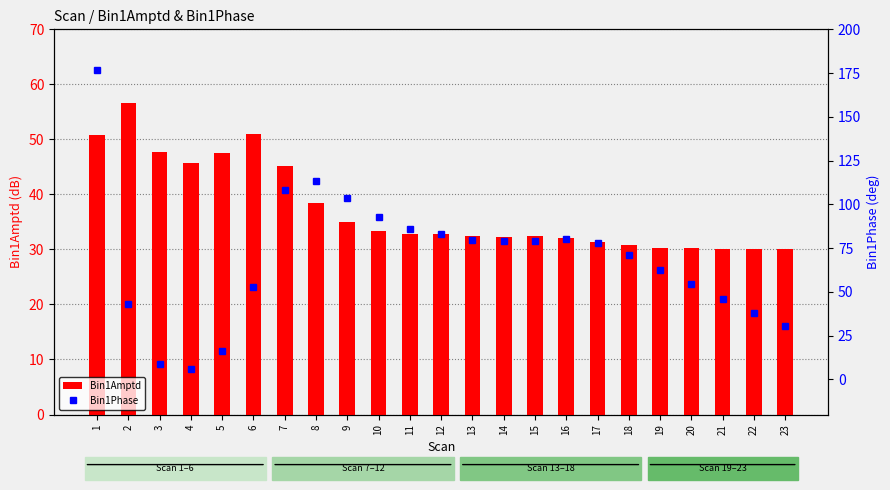

What is the approximate value of Bin1Amptd at 8?

38.5